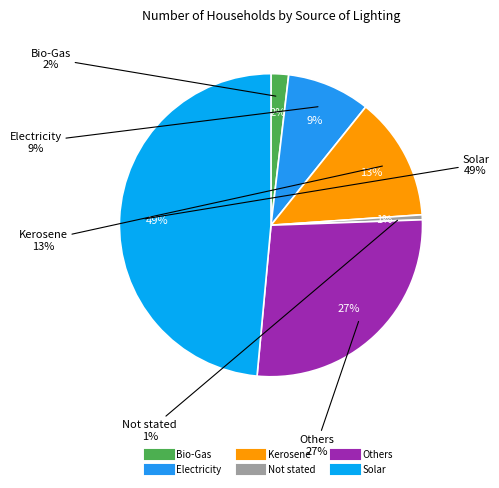

Count the number of slices in the pie.

6